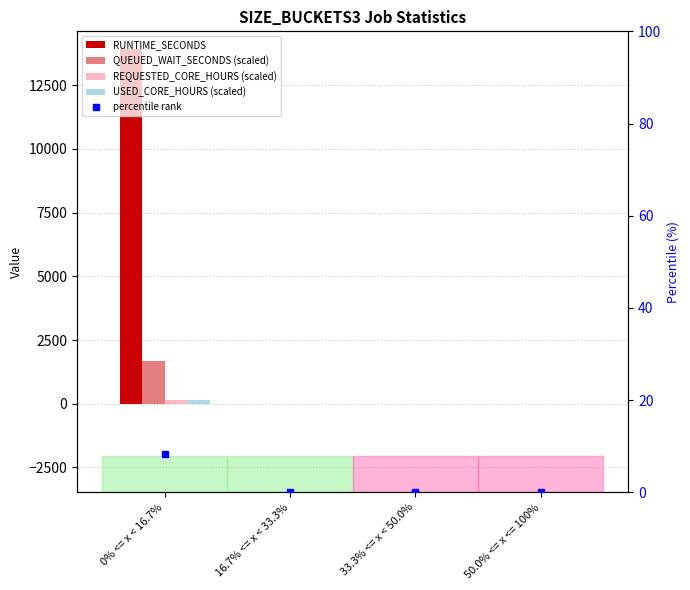

What is the sum of the RUNTIME_SECONDS values at 0% <= x < 16.7% and 50.0% <= x <= 100%?

13918.7